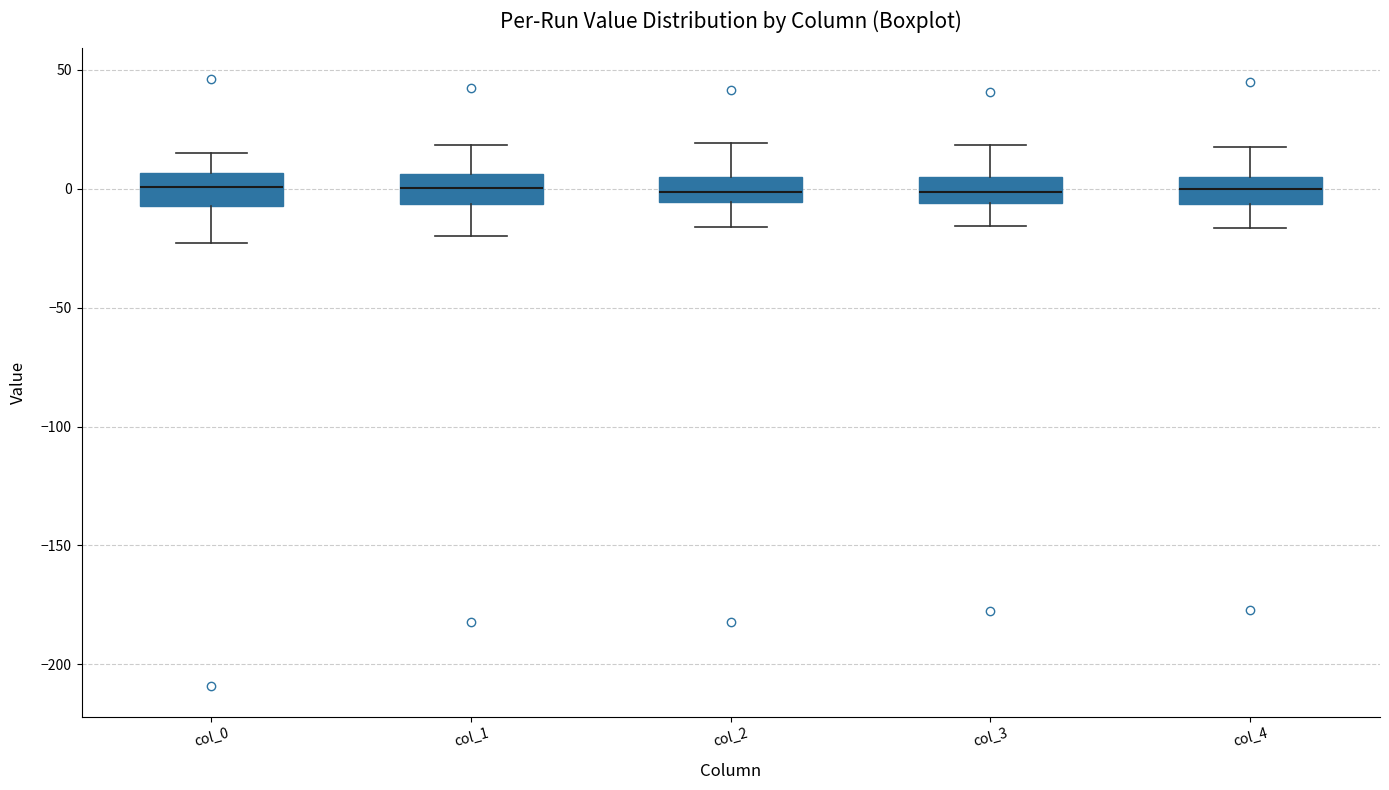

Where is the upper edge of the box for col_1 on the y-axis? The values are not printed on the chart, so give them approximately, as read against the axis.

5